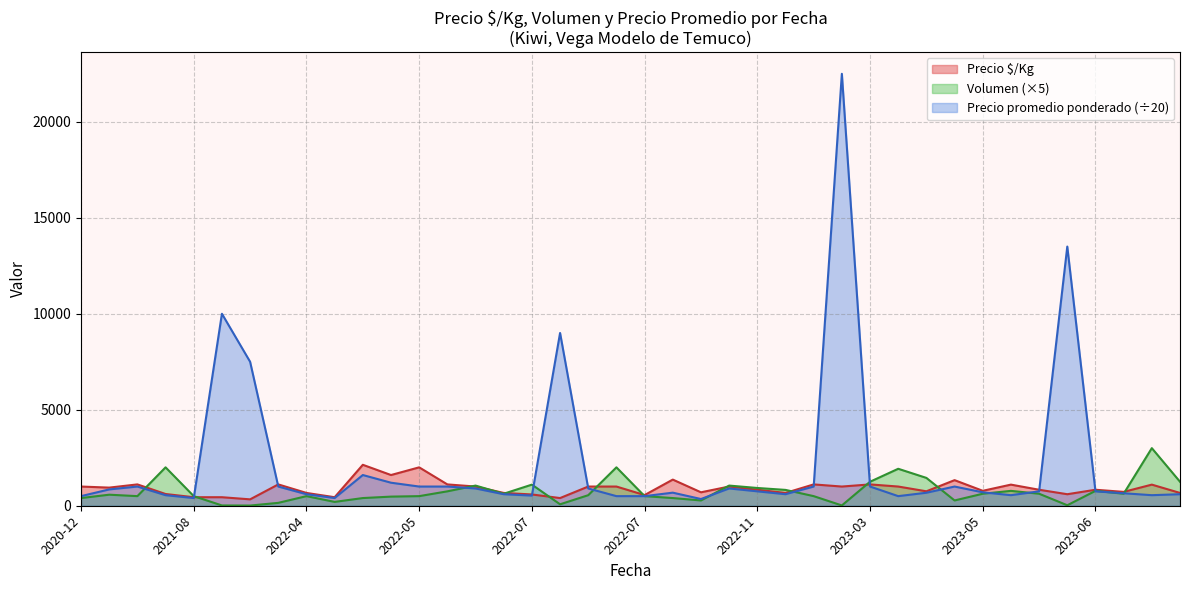

Reading left to right, what are all the values shown in this chart?

Precio $/Kg: 1000.0	944.0	1111.0	611.0	444.0	444.0	333.0	1111.0	667.0	444.0	2133.0	1600.0	2000.0	1111.0	1000.0	667.0	587.0	400.0	1000.0	1000.0	556.0	1362.0	700.0	1000.0	833.0	667.0	1111.0	1000.0	1111.0	1000.0	752.0	1333.0	778.0	1100.0	833.0	600.0	833.0	722.0	1100.0	667.0
Precio promedio ponderado: 500.0	850.0	1000.0	550.0	400.0	10000.0	7500.0	1000.0	600.0	400.0	1600.0	1200.0	1000.0	1000.0	900.0	600.0	528.4	9000.0	900.0	500.0	500.0	681.2	350.0	900.0	750.0	600.0	1000.0	22500.0	1000.0	500.0	676.7	1000.0	700.0	550.0	750.0	13500.0	750.0	650.0	550.0	600.0
Volumen: 400.0	575.0	500.0	2000.0	500.0	15.0	10.0	150.0	500.0	200.0	400.0	475.0	500.0	750.0	1050.0	625.0	1100.0	75.0	550.0	2000.0	500.0	400.0	275.0	1050.0	925.0	825.0	500.0	15.0	1250.0	1925.0	1450.0	275.0	625.0	775.0	625.0	25.0	775.0	625.0	3000.0	1250.0